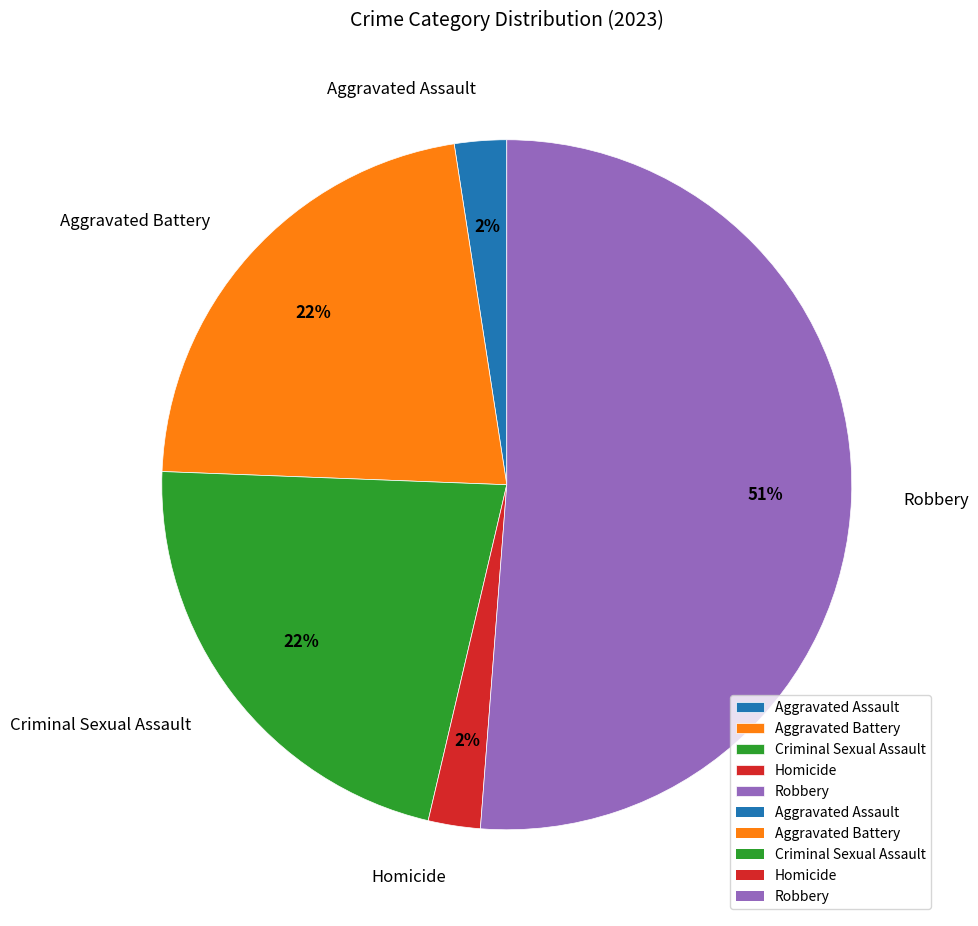

Which category has the biggest portion of the pie?

Robbery